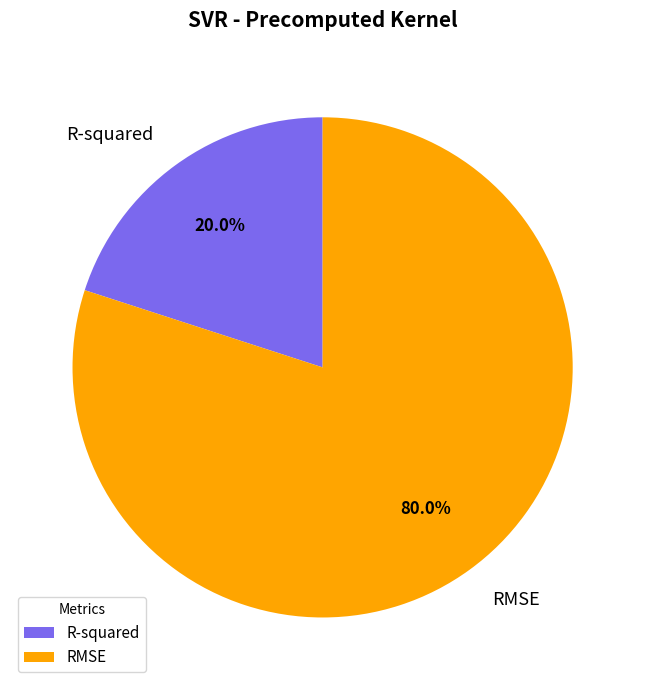

What is the total percentage of R-squared and RMSE?

100.0%